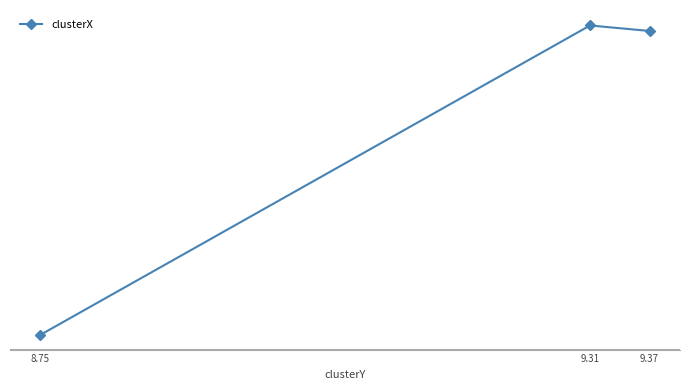

What position from the left is 8.75?

1